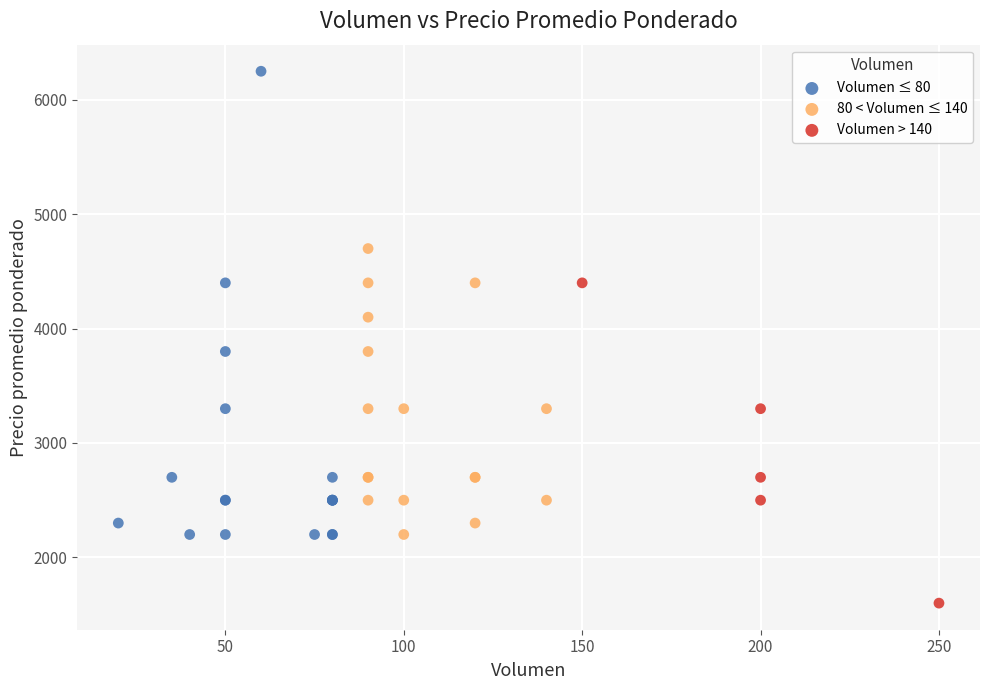

Which series reaches the maximum Y coordinate?

Volumen ≤ 80